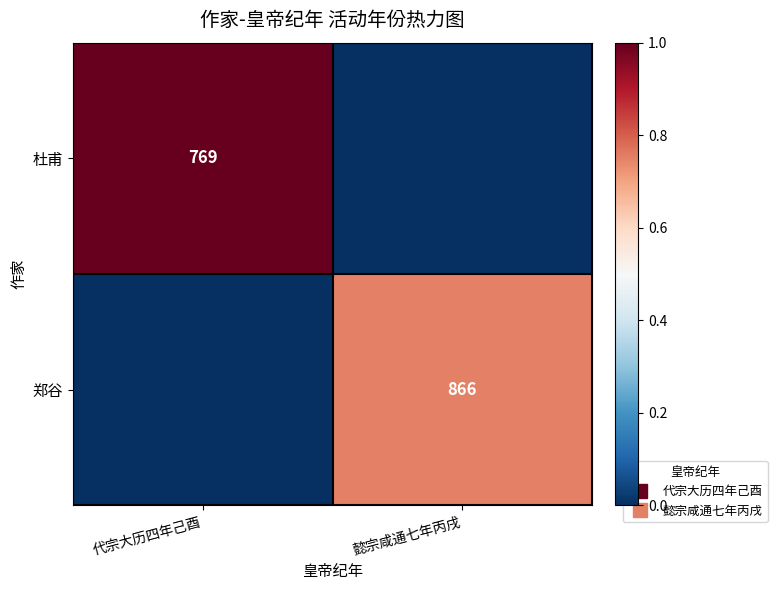

Count the number of categories in the chart.

2